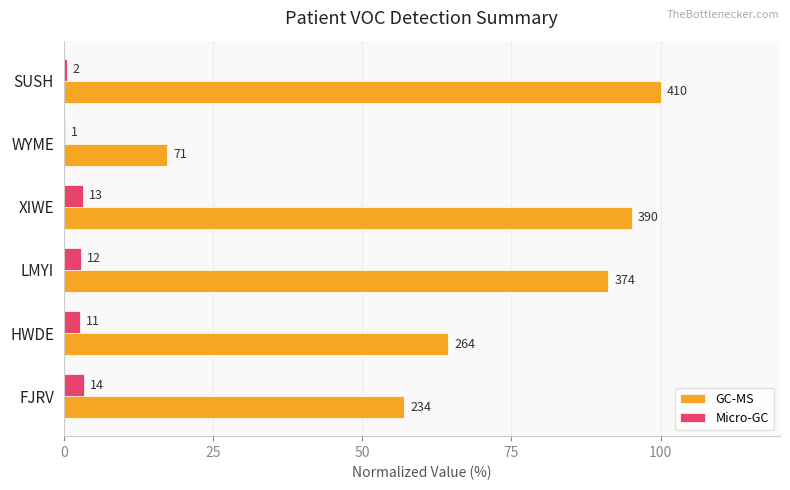

What is the value of the Micro-GC bar at the 2nd from the left?

2.7